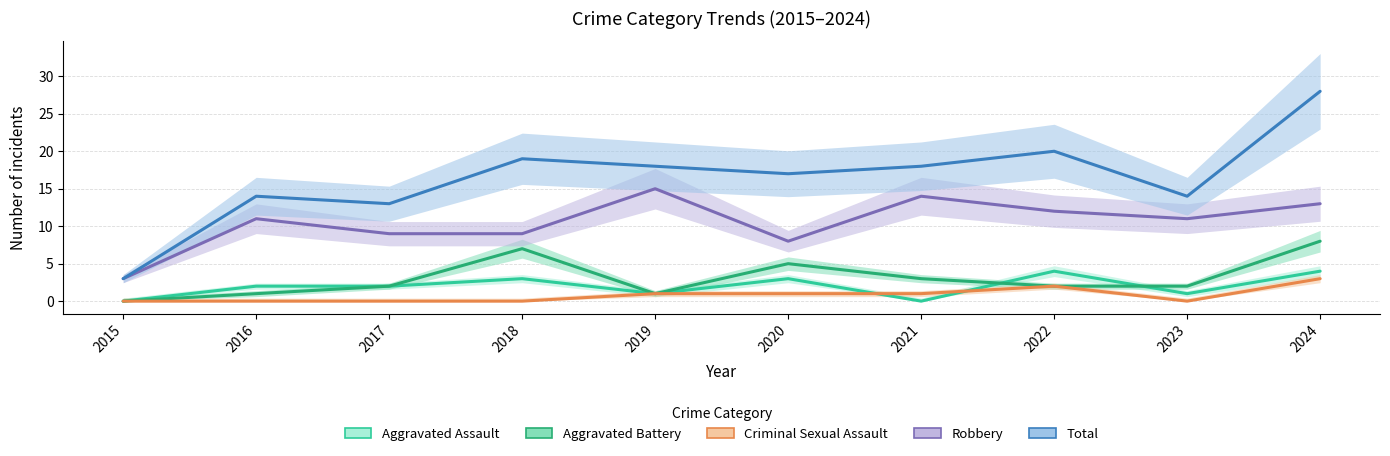

What are all the series names shown in the legend?

Aggravated Assault, Aggravated Battery, Criminal Sexual Assault, Robbery, Total